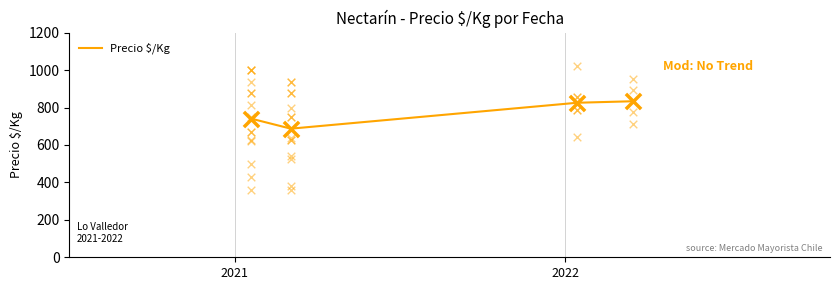

What is the lowest value of the Precio $/Kg series?

687.1